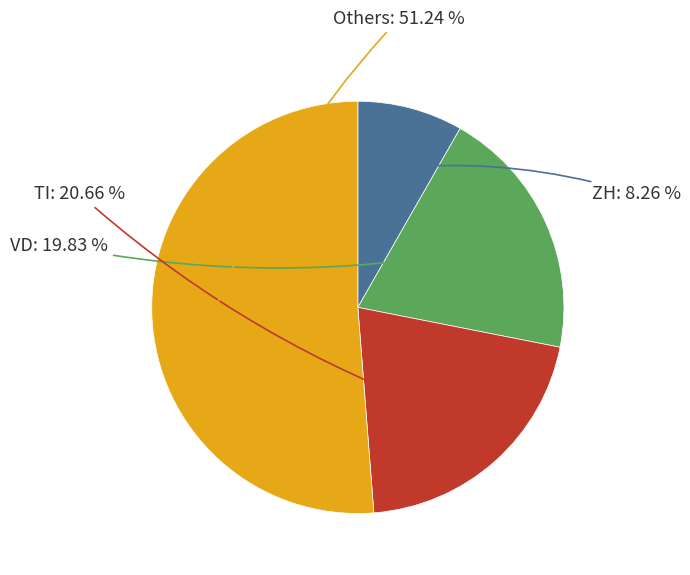

Is there a majority slice in this chart?

Yes